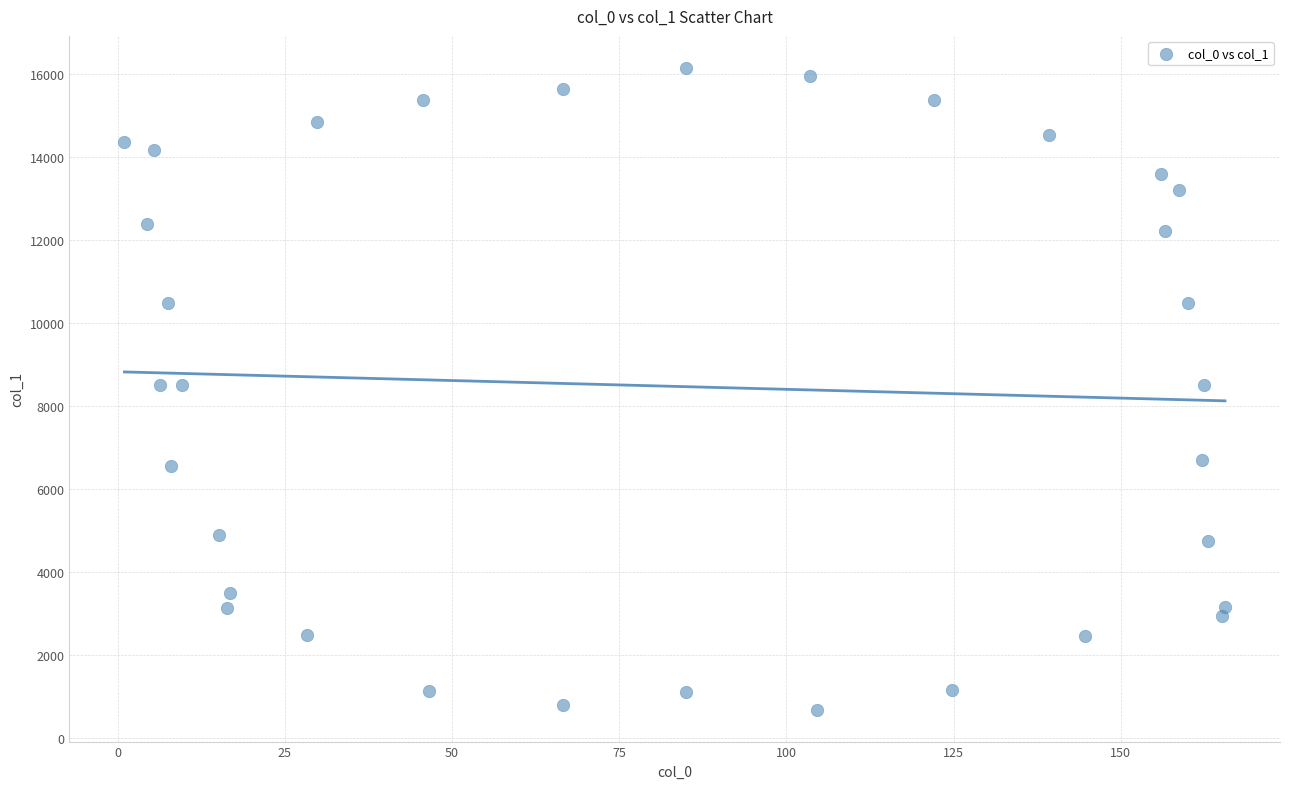

What is the range of Y values (max minus min)?

15467.1